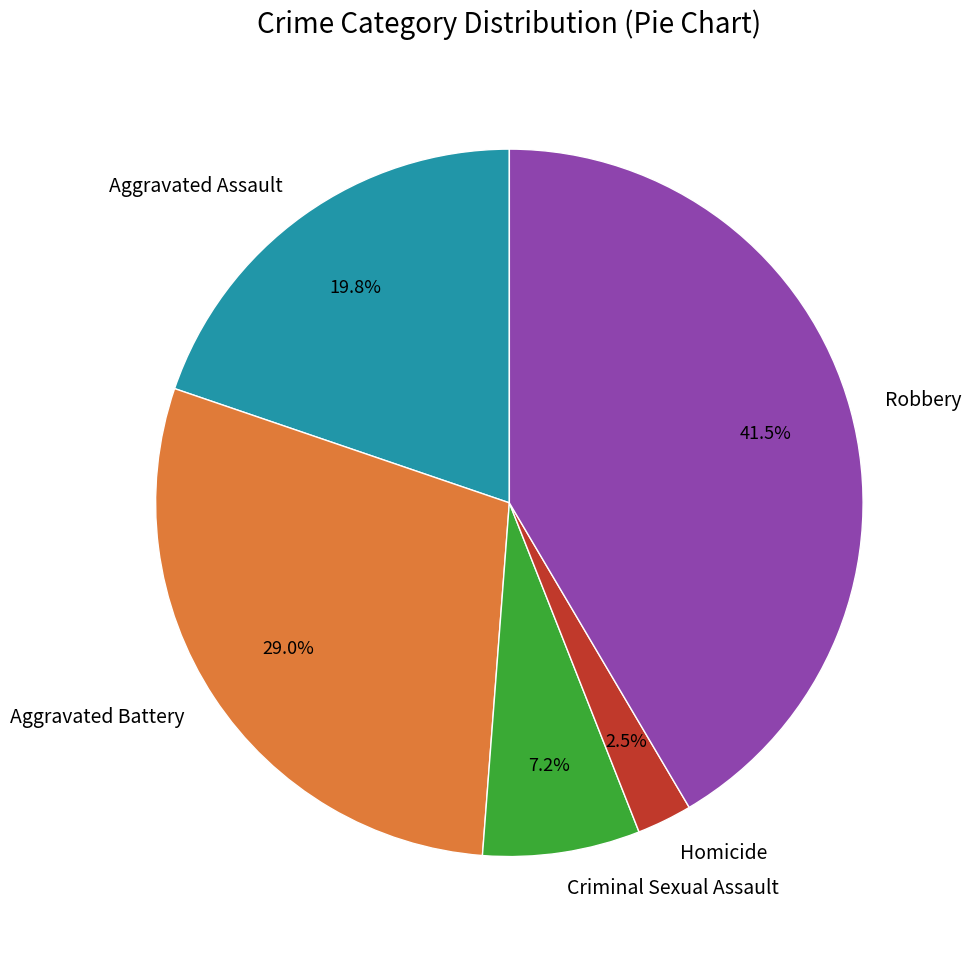

To the nearest percent, what is the difference between the largest and smallest slice percentages?

39%